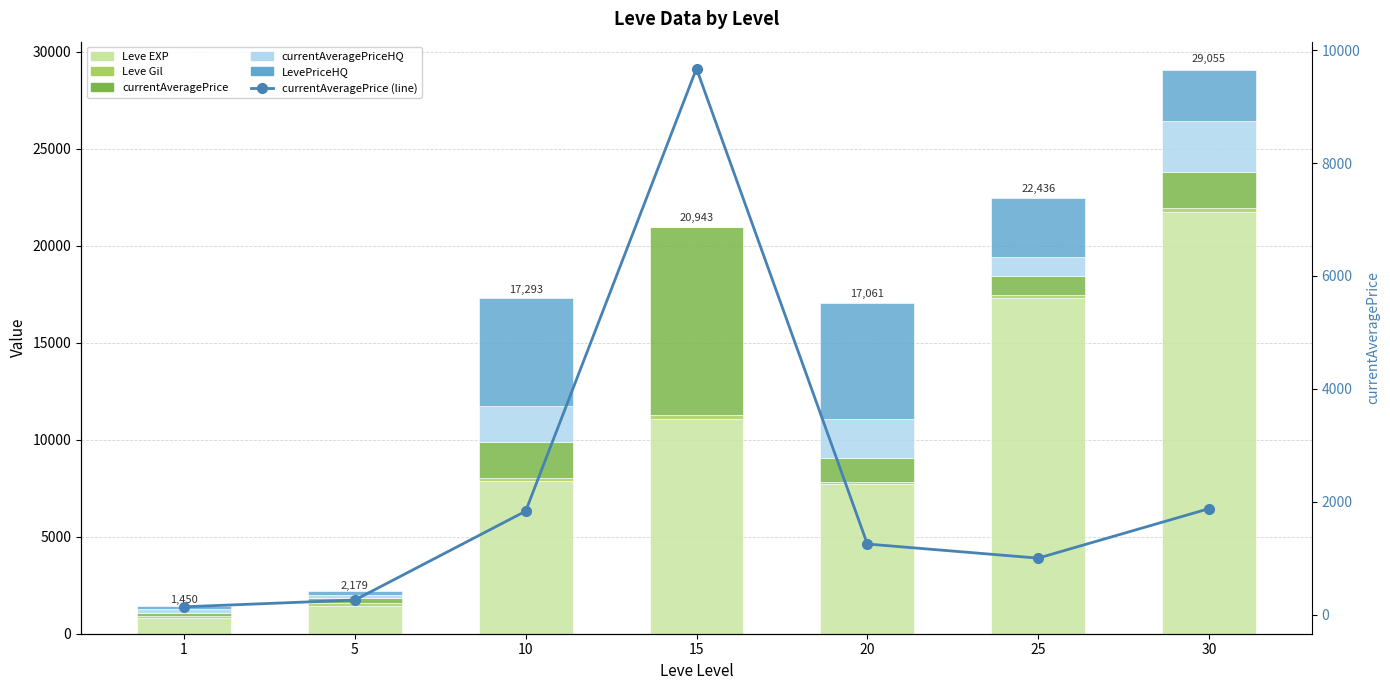

What is the difference between the currentAveragePriceHQ values at 5 and 25?

833.3